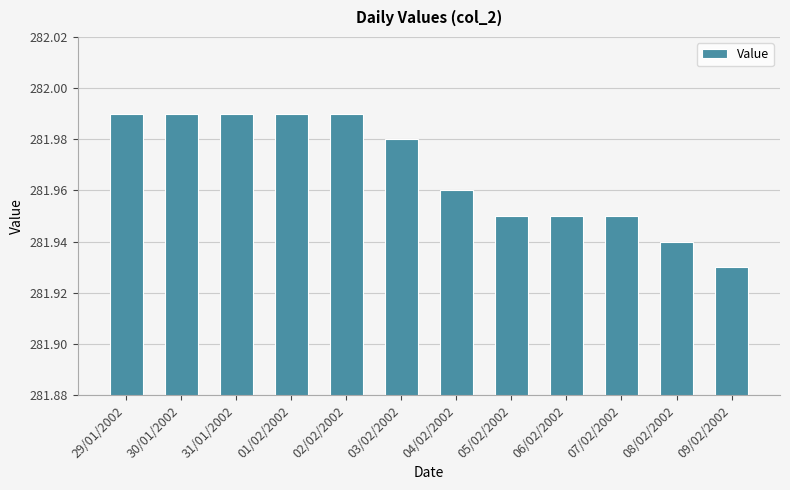

Which has a higher value, 29/01/2002 or 06/02/2002?

29/01/2002